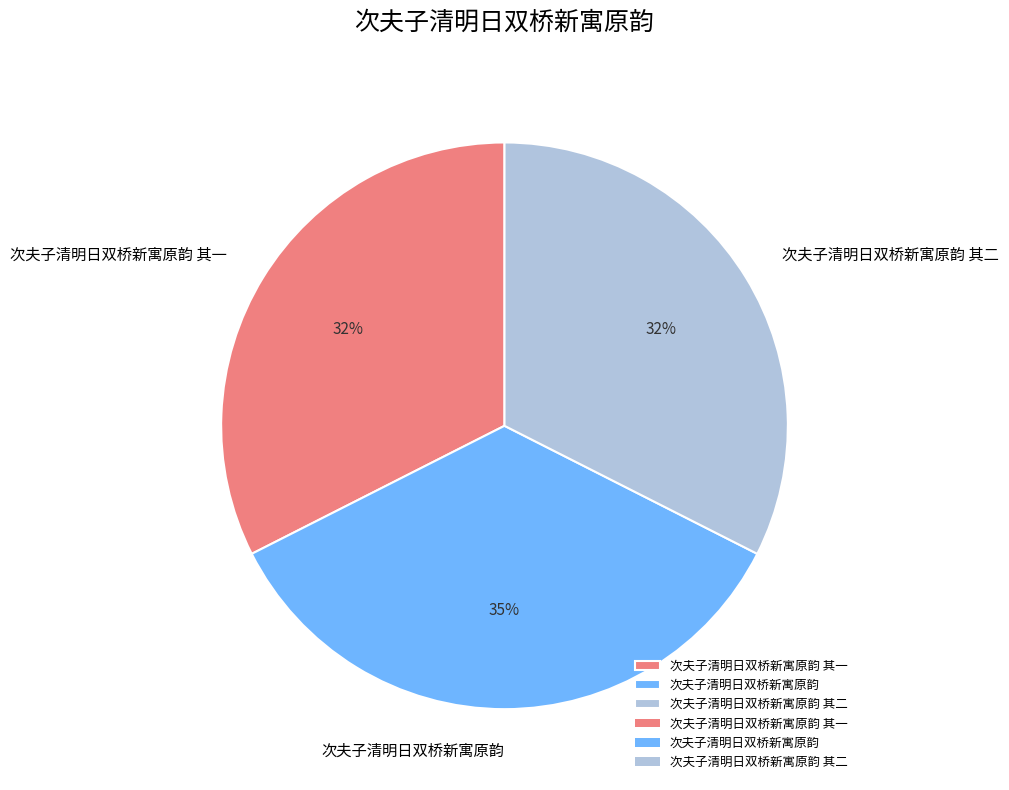

True or false: 次夫子清明日双桥新寓原韵 accounts for 46% of the total.

False